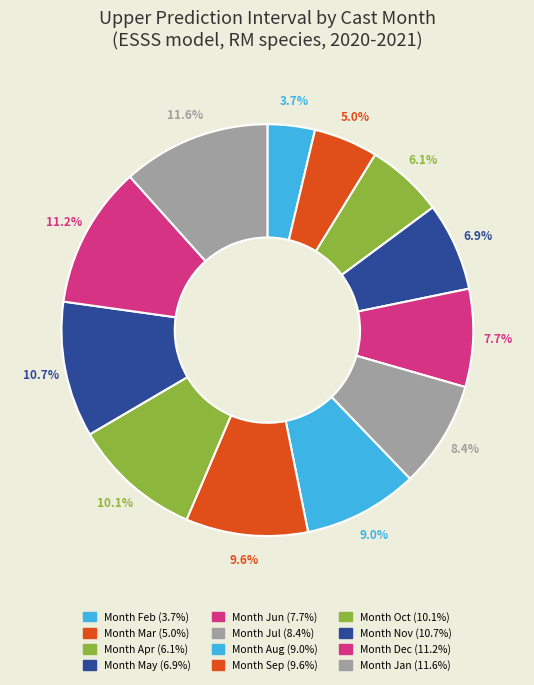

How many slices are in this pie chart?

12